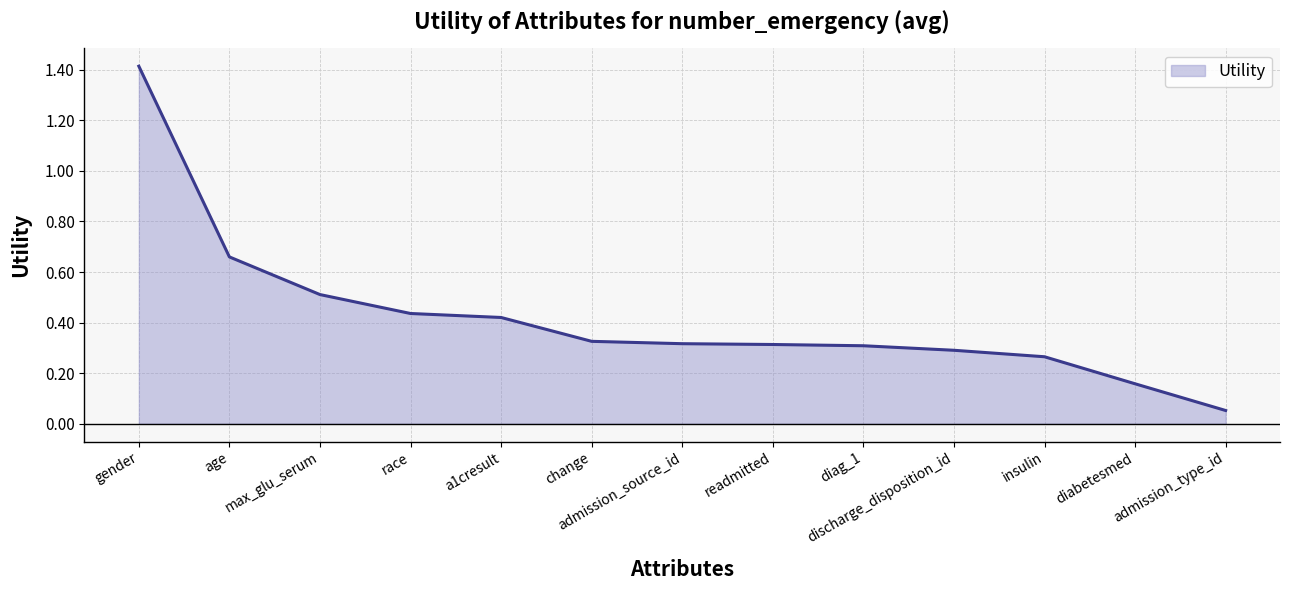

Where is the data nearest to the value 0?

admission_type_id